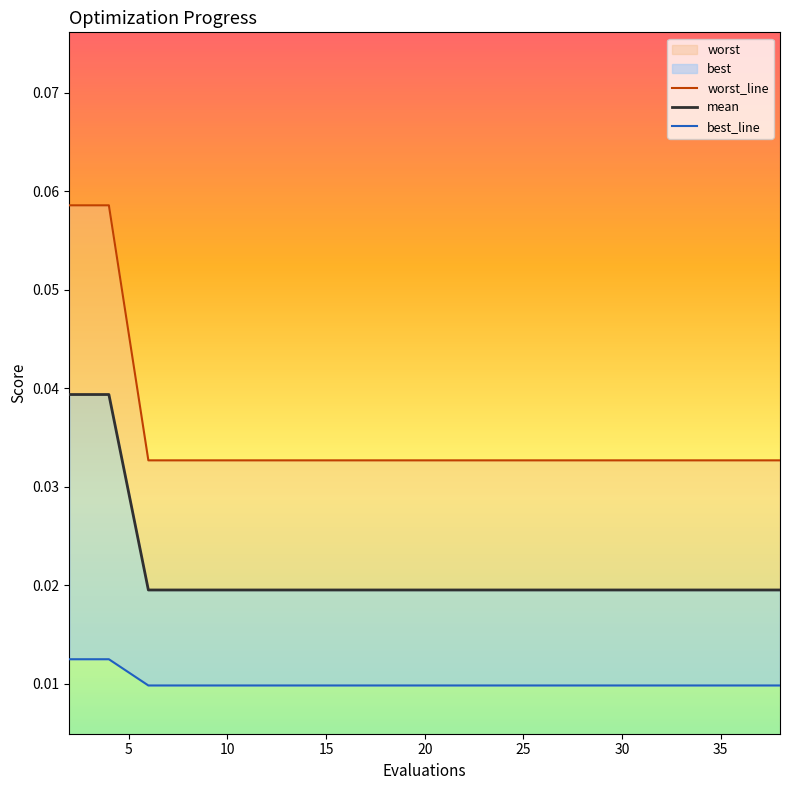

At how many categories does at least one series exceed 0?

20